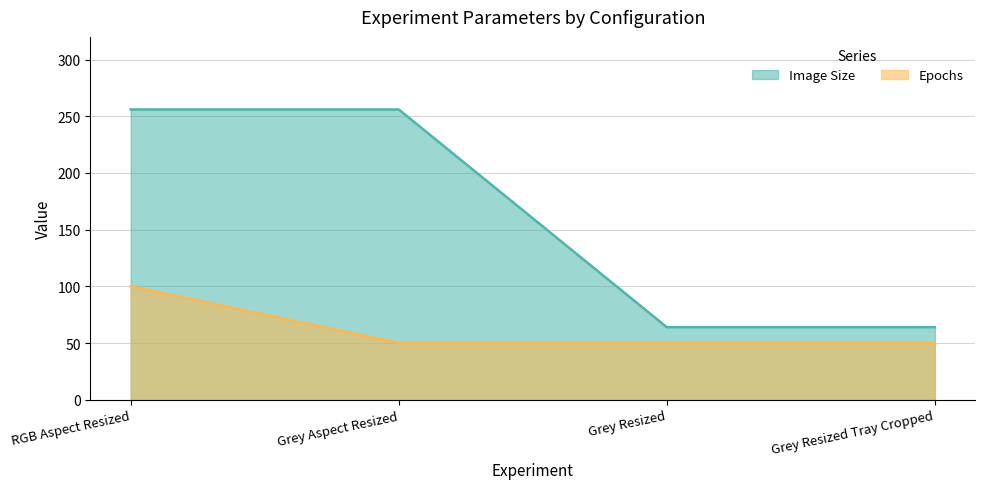

Which series has the largest total across all categories?

Image Size